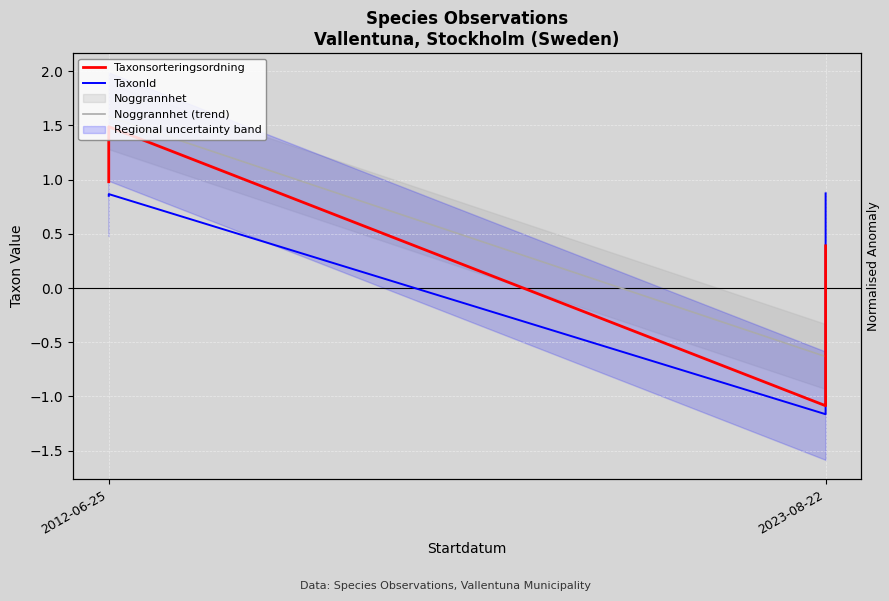

Rank the series at 2023-08-22 from highest to lowest value.

Noggrannhet (trend), Taxonsorteringsordning, TaxonId